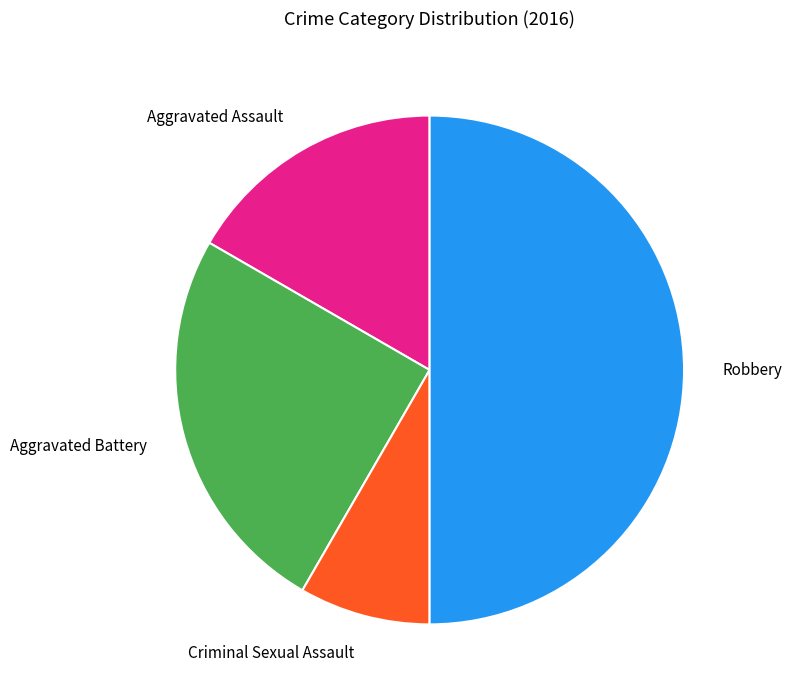

Is Criminal Sexual Assault the majority of the pie?

No